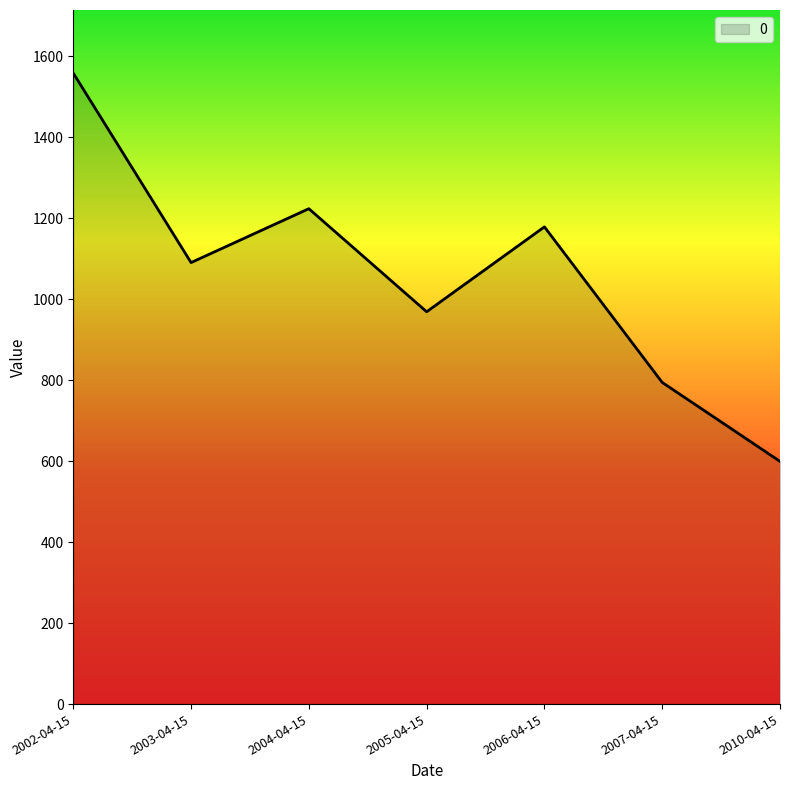

At which category does the chart reach its minimum across all series?

2010-04-15